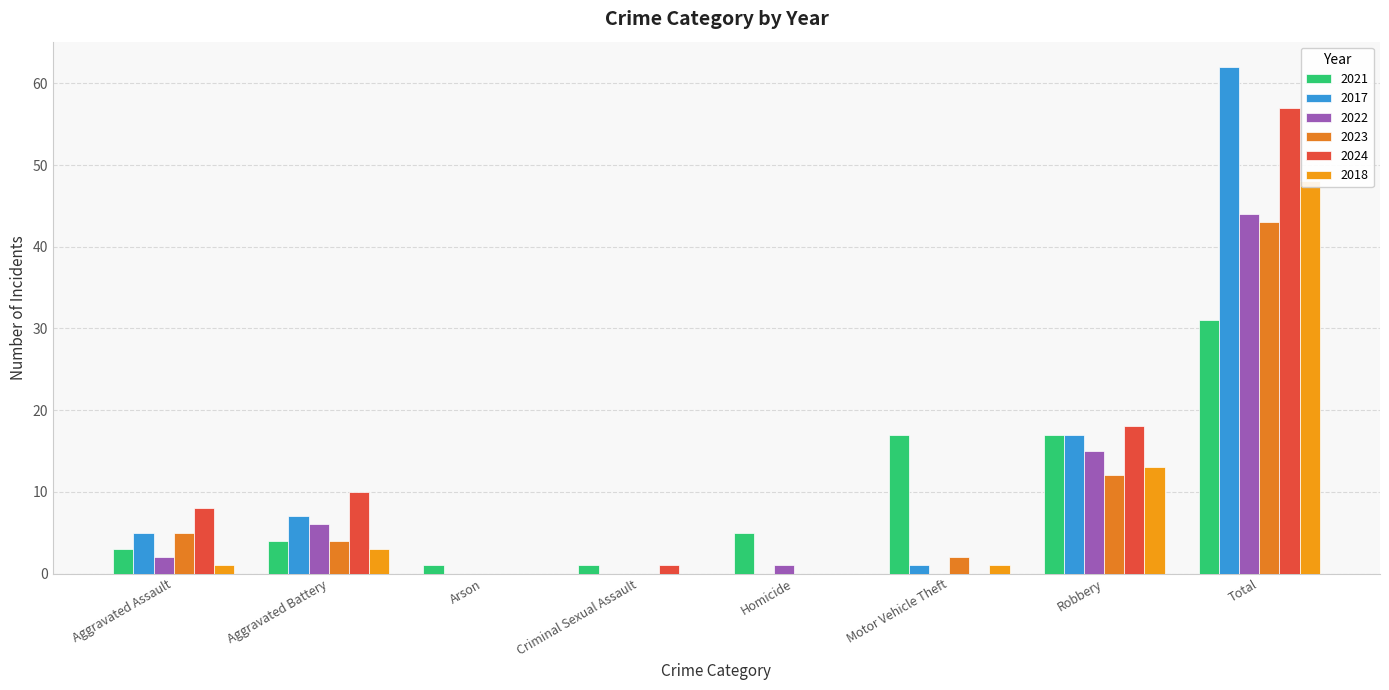

What is the value of the 2017 bar at the 2nd from the left?

7